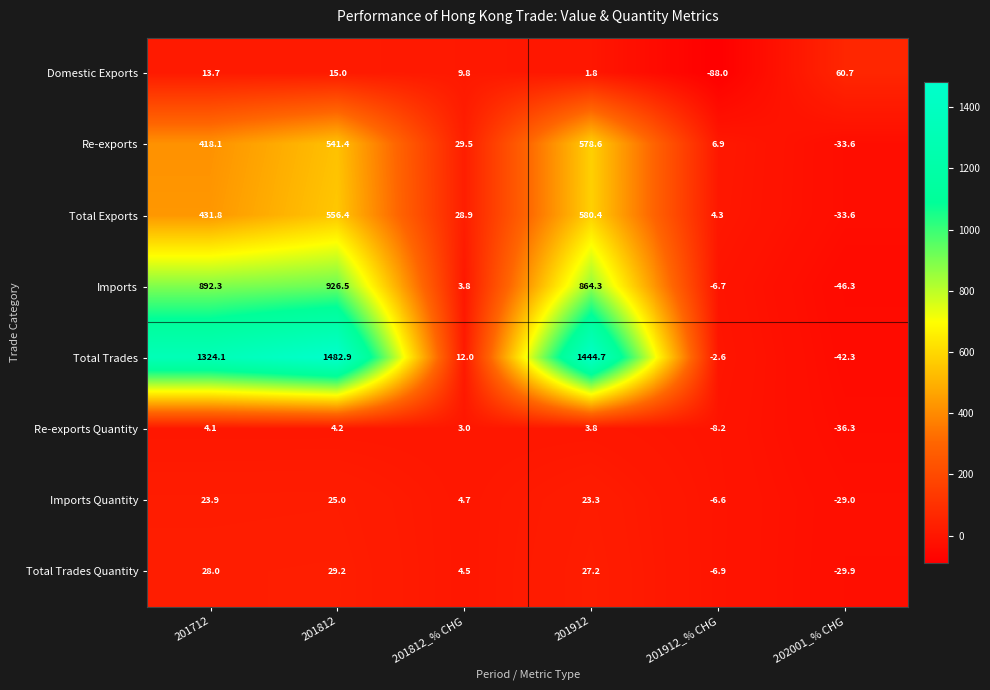

At which category is the sum across all series the highest?

201812